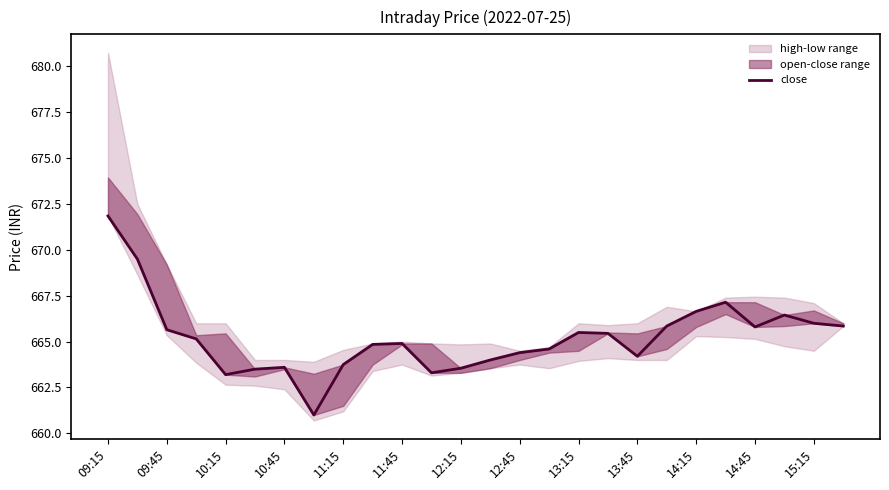

What is the value of the 18th point from the left?

665.5